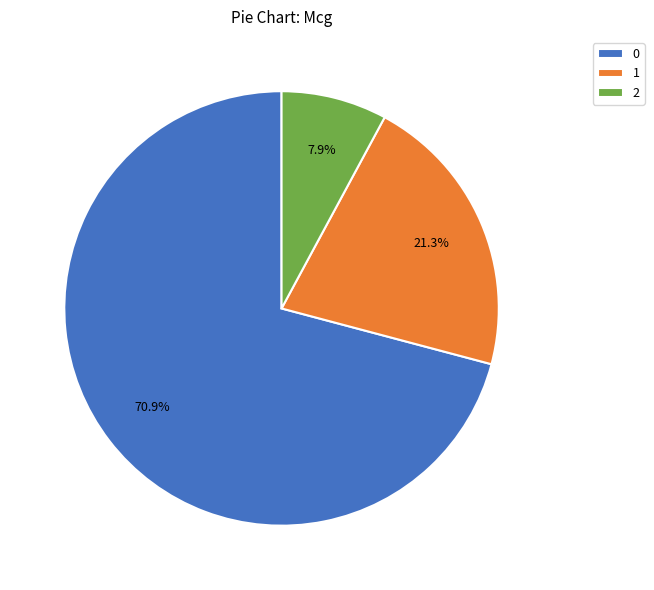

To the nearest percent, what portion does 0 represent?

71%